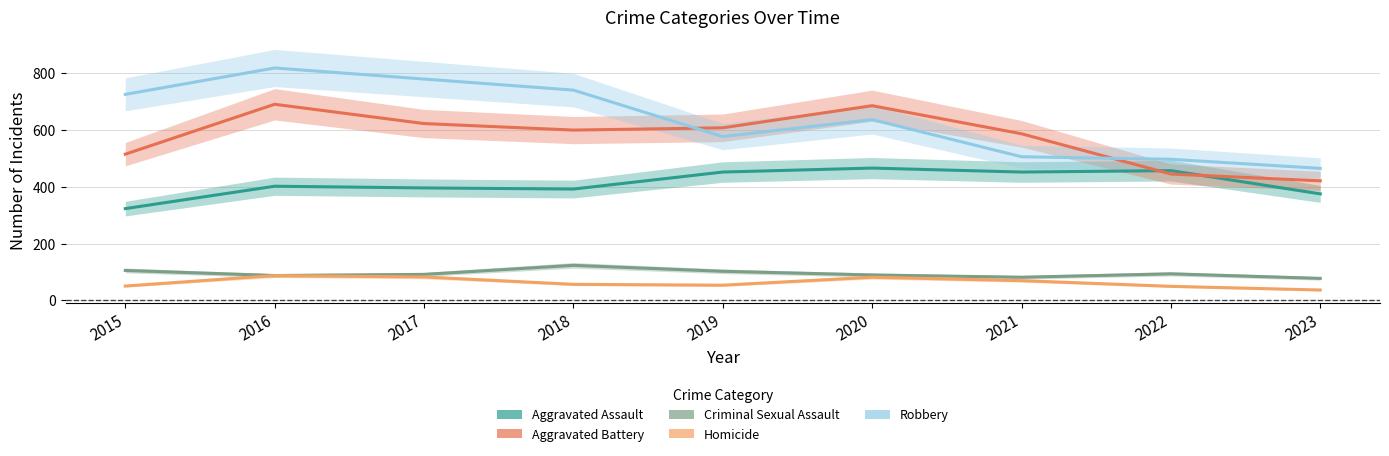

True or false: Homicide and Criminal Sexual Assault intersect in this chart.

False